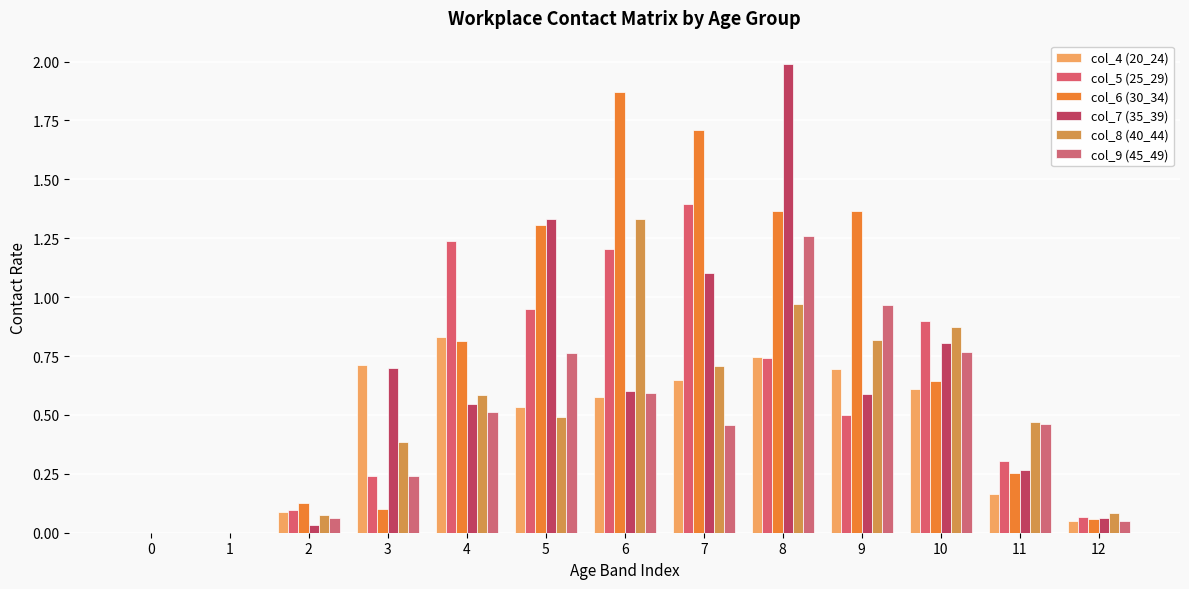

Which series changed the most between 1 and 8?

col_7 (35_39)